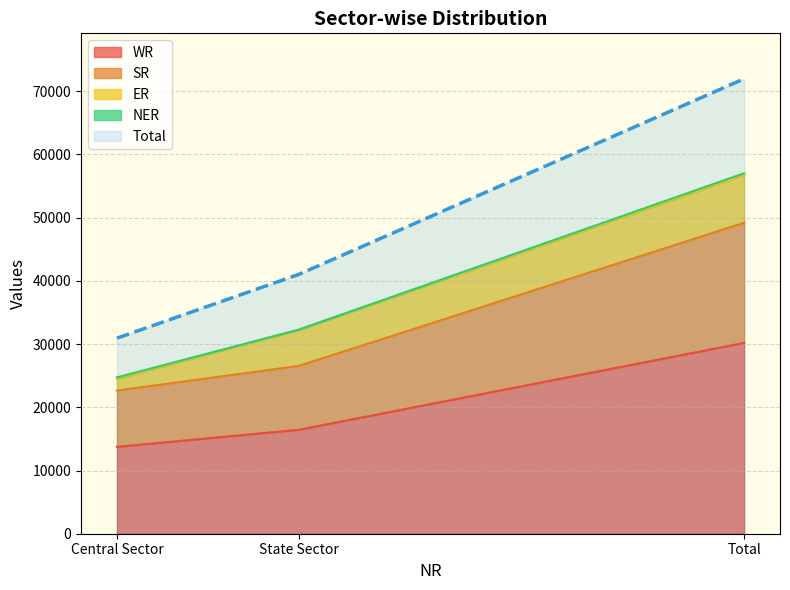

What is the label of the 1st point from the left?

Central Sector